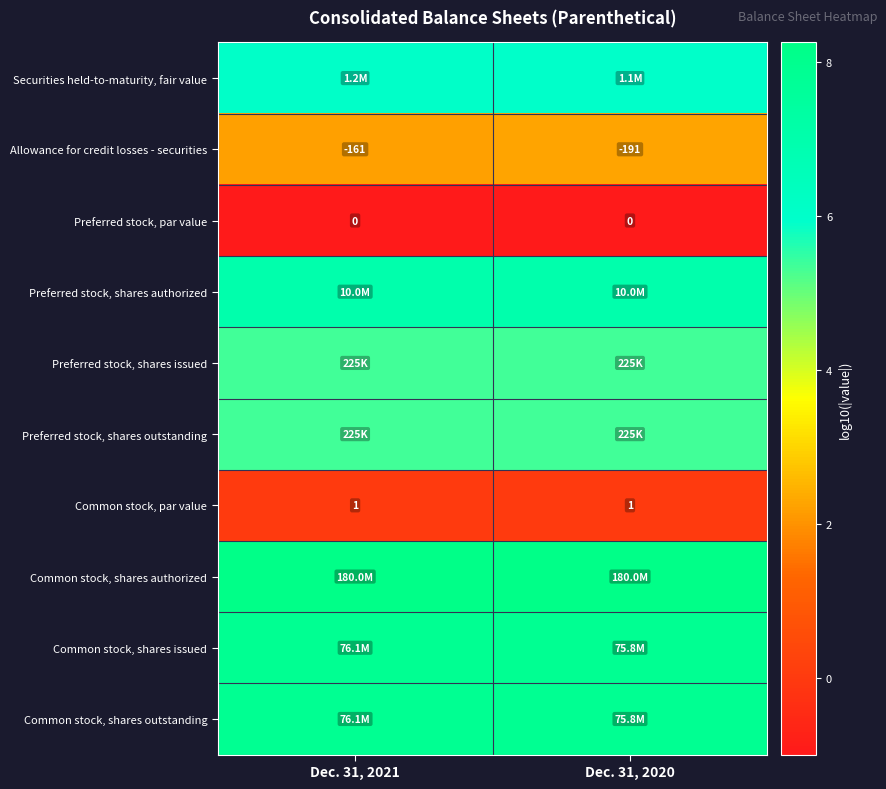

Is the value of Common stock, par value at Dec. 31, 2020 greater than the value of Preferred stock, par value at Dec. 31, 2020?

Yes